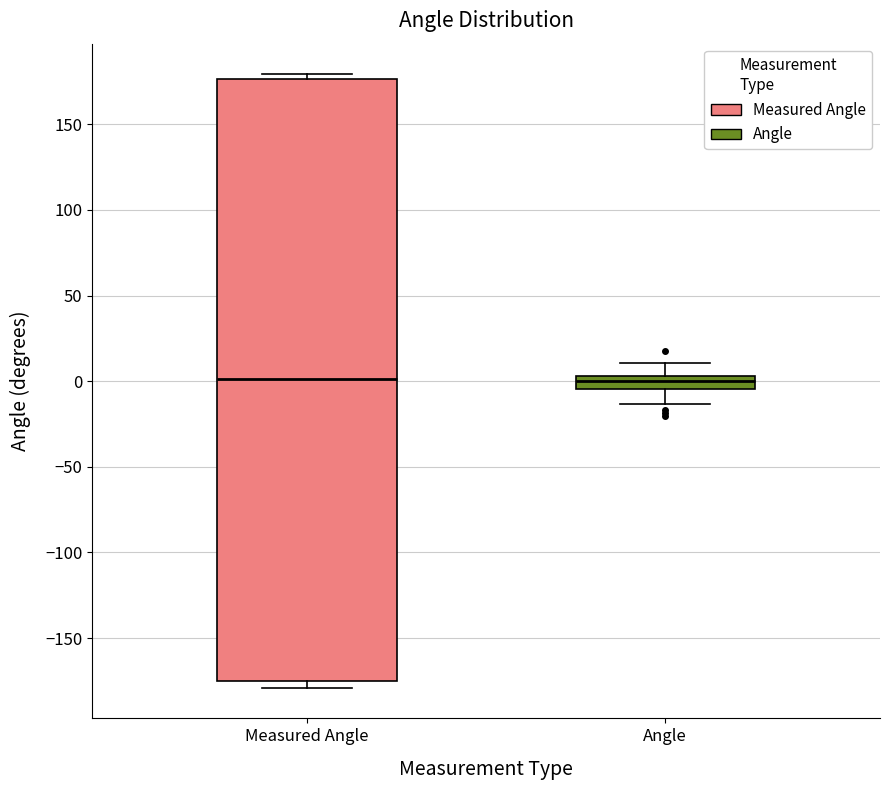

Which box is the tallest, from its lower edge to its upper edge?

Measured Angle